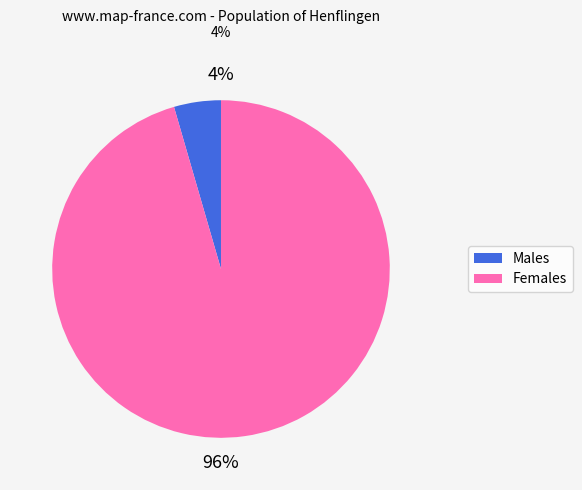

Does any single category account for the majority?

Yes